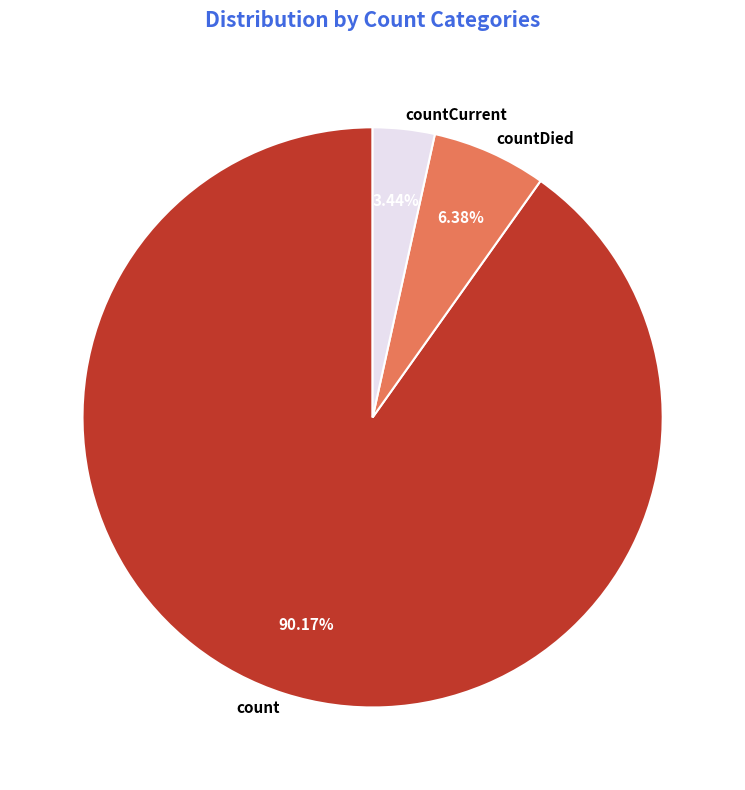

What percentage is NOT represented by countDied?

93.6%